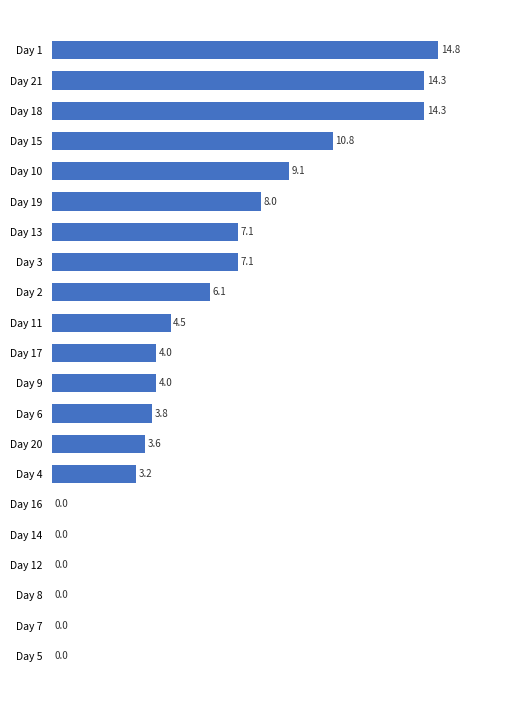

What is the approximate value at Day 15?

10.8